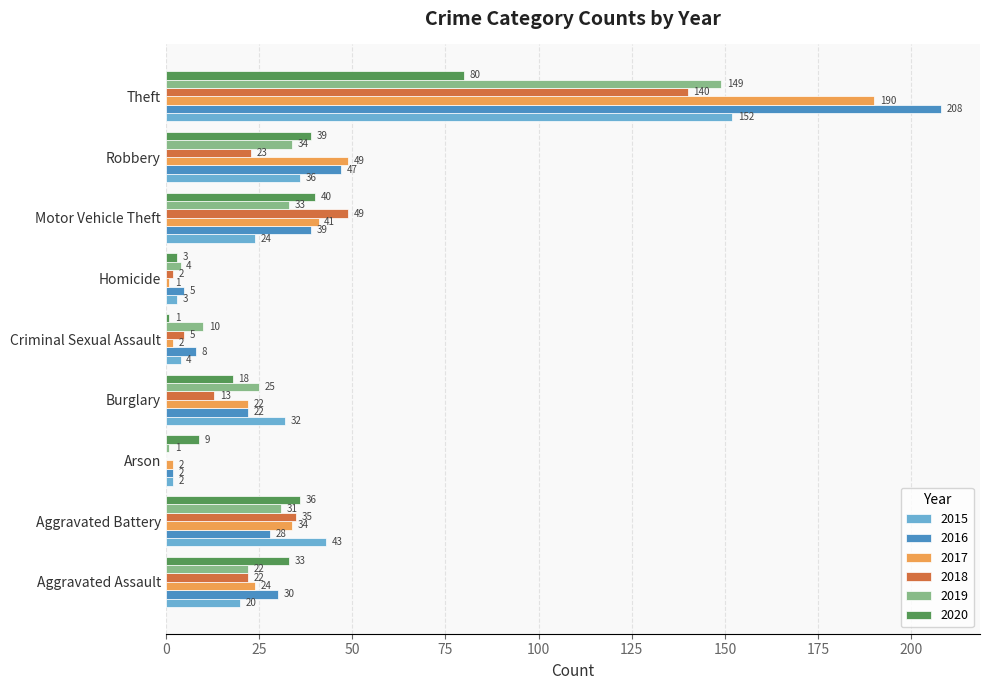

What is the average value of the 2017 series?

41